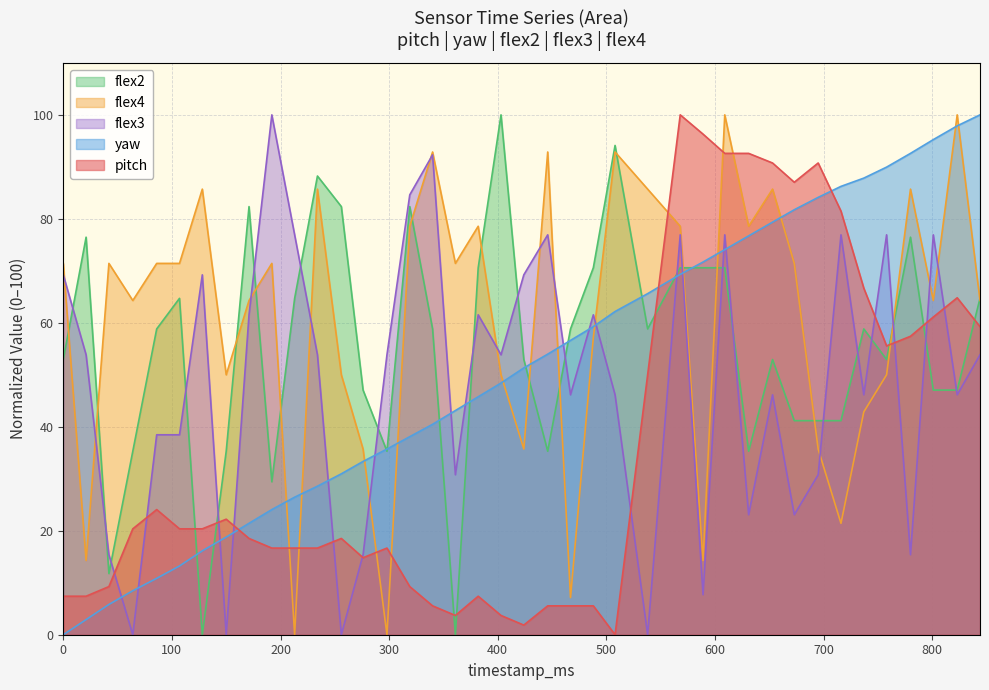

Reading left to right, transcribe all the data shown in this chart.

pitch: 7.4	7.4	9.3	20.4	24.1	20.4	20.4	22.2	18.5	16.7	16.7	16.7	18.5	14.8	16.7	9.3	5.6	3.7	7.4	3.7	1.9	5.6	5.6	5.6	0.0	50.0	100.0	96.3	92.6	92.6	90.7	87.0	90.7	81.5	66.7	55.6	57.4	61.1	64.8	59.3
yaw: 0.0	2.9	5.8	8.5	10.8	13.2	16.1	18.8	21.4	24.1	26.5	28.6	31.0	33.3	35.7	38.1	40.5	43.1	45.8	48.4	51.3	54.0	56.6	59.3	62.2	65.6	69.3	71.7	74.1	76.7	79.4	81.7	84.1	86.2	87.8	89.9	92.6	95.2	97.9	100.0
flex2: 52.9	76.5	11.8	35.3	58.8	64.7	0.0	35.3	82.4	29.4	64.7	88.2	82.4	47.1	35.3	82.4	58.8	0.0	70.6	100.0	52.9	35.3	58.8	70.6	94.1	58.8	70.6	70.6	70.6	35.3	52.9	41.2	41.2	41.2	58.8	52.9	76.5	47.1	47.1	64.7
flex4: 71.4	14.3	71.4	64.3	71.4	71.4	85.7	50.0	64.3	71.4	0.0	85.7	50.0	35.7	0.0	78.6	92.9	71.4	78.6	50.0	35.7	92.9	7.1	57.1	92.9	85.7	78.6	14.3	100.0	78.6	85.7	71.4	35.7	21.4	42.9	50.0	85.7	64.3	100.0	64.3
flex3: 69.2	53.8	15.4	0.0	38.5	38.5	69.2	0.0	61.5	100.0	76.9	53.8	0.0	15.4	53.8	84.6	92.3	30.8	61.5	53.8	69.2	76.9	46.2	61.5	46.2	0.0	76.9	7.7	76.9	23.1	46.2	23.1	30.8	76.9	46.2	76.9	15.4	76.9	46.2	53.8